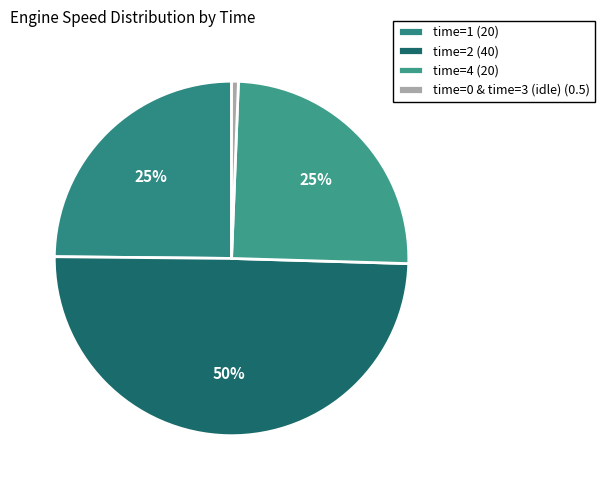

Rank the categories by value from highest to lowest.

time=2, time=1, time=4, time=0, time=3